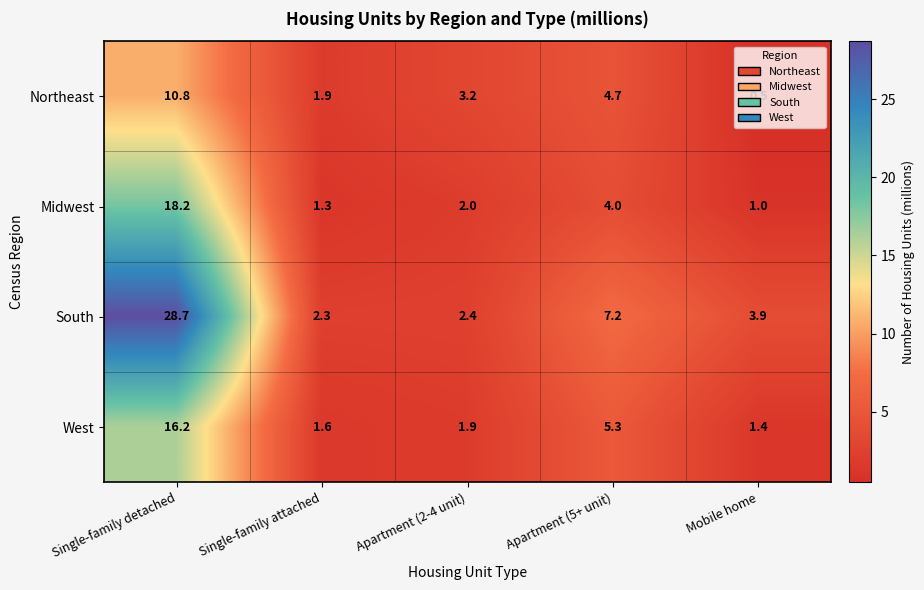

Which series has the largest range (max minus min)?

South